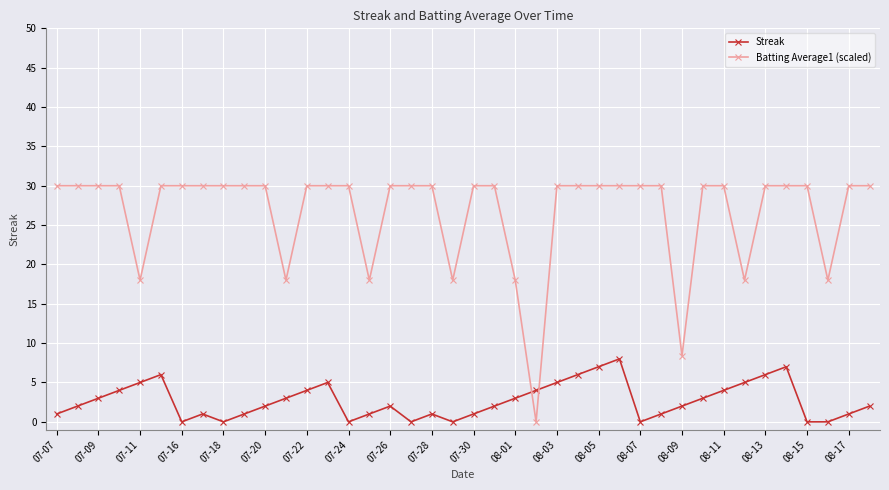

True or false: Streak has more than 0 points higher than both neighbors.

True